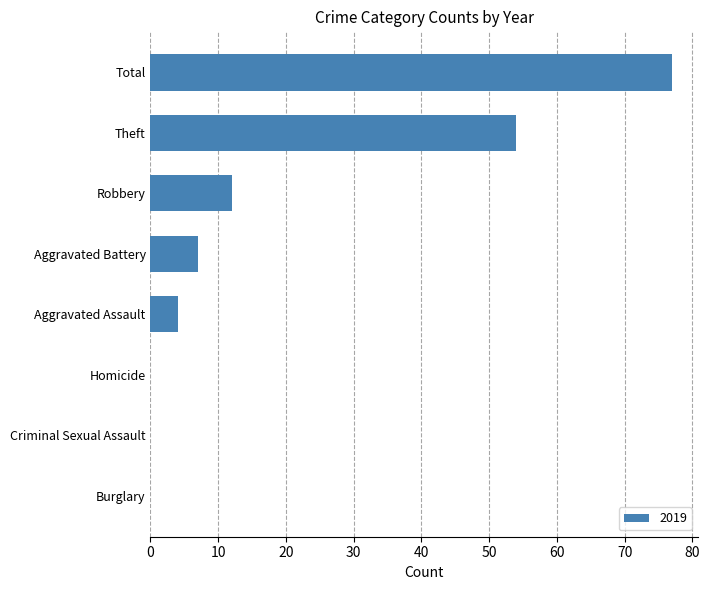

What is the sum of the values at Burglary and Robbery?

12